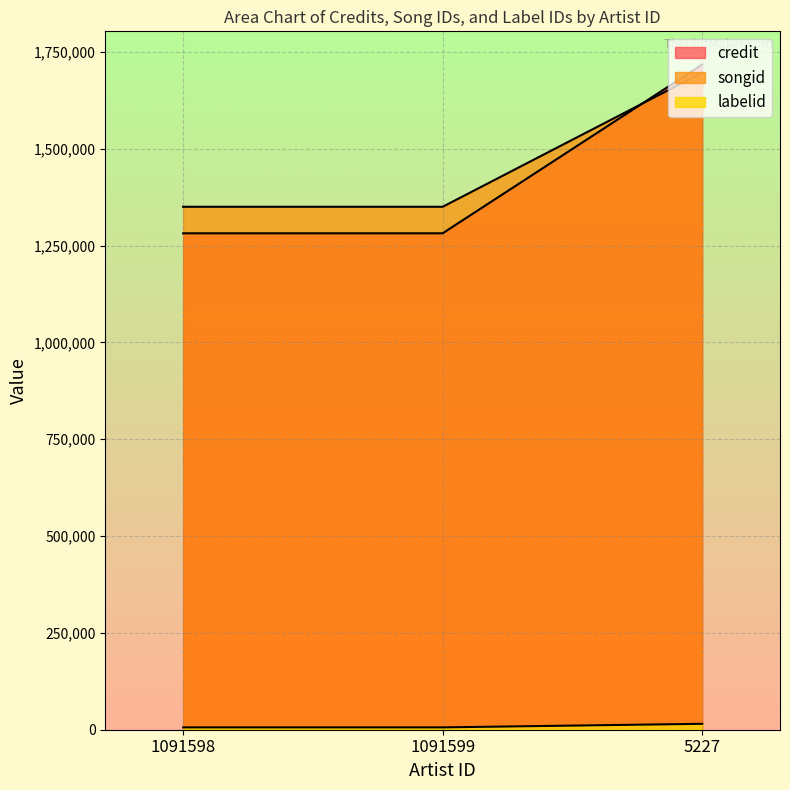

What value does the credit series have at 1091598, to the nearest 10?

1281820